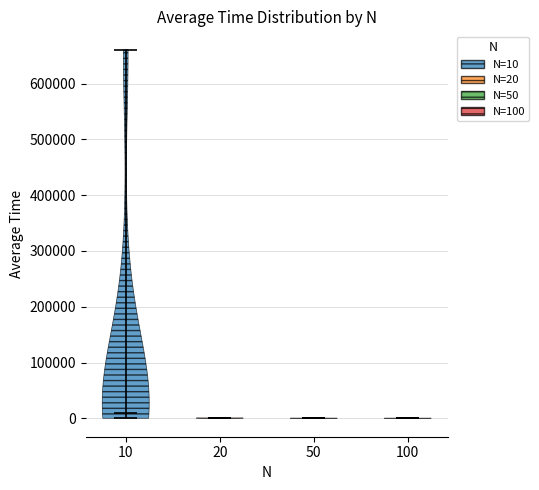

Reading left to right, read every violin against the y-axis: where its median line is, and the lowest and highest points it reaches. The values are not printed on the chart, so give them approximately, as read against the axis.

10: median line 10000, lowest point 0, highest point 660000
20: median line 0, lowest point 0, highest point 0
50: median line 0, lowest point 0, highest point 0
100: median line 0, lowest point 0, highest point 0